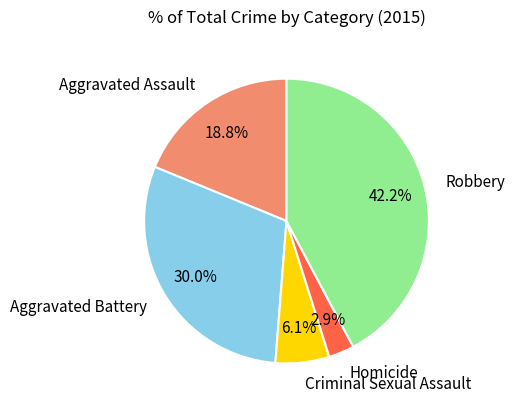

True or false: Robbery accounts for 42% of the total.

True